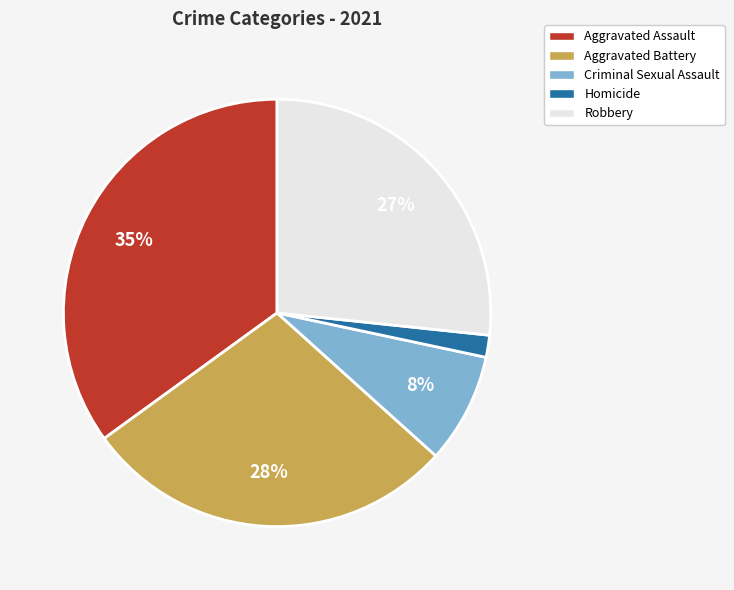

What percentage is the Aggravated Battery slice, to the nearest percent?

28%